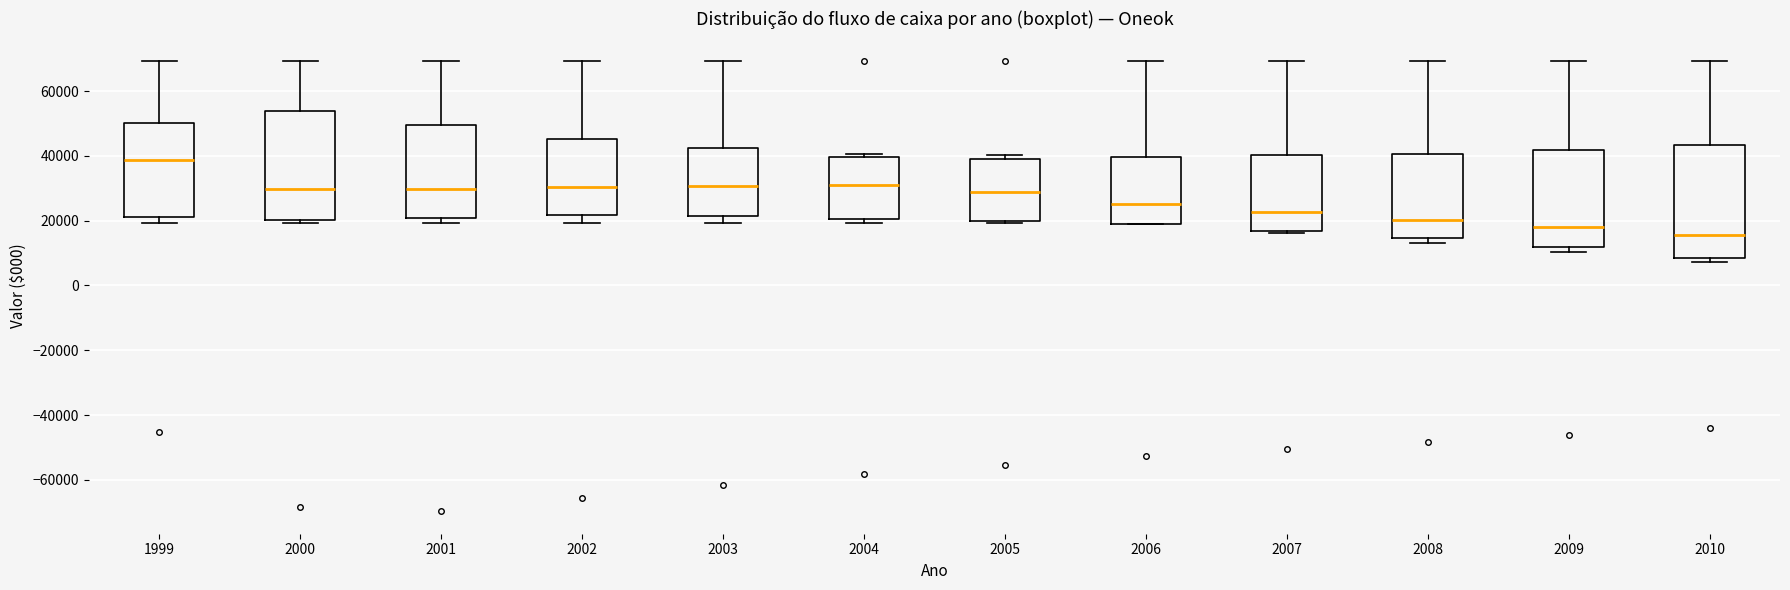

Where does the upper whisker of the box at x = 2001 end on the y-axis? The values are not printed on the chart, so give them approximately, as read against the axis.

70000